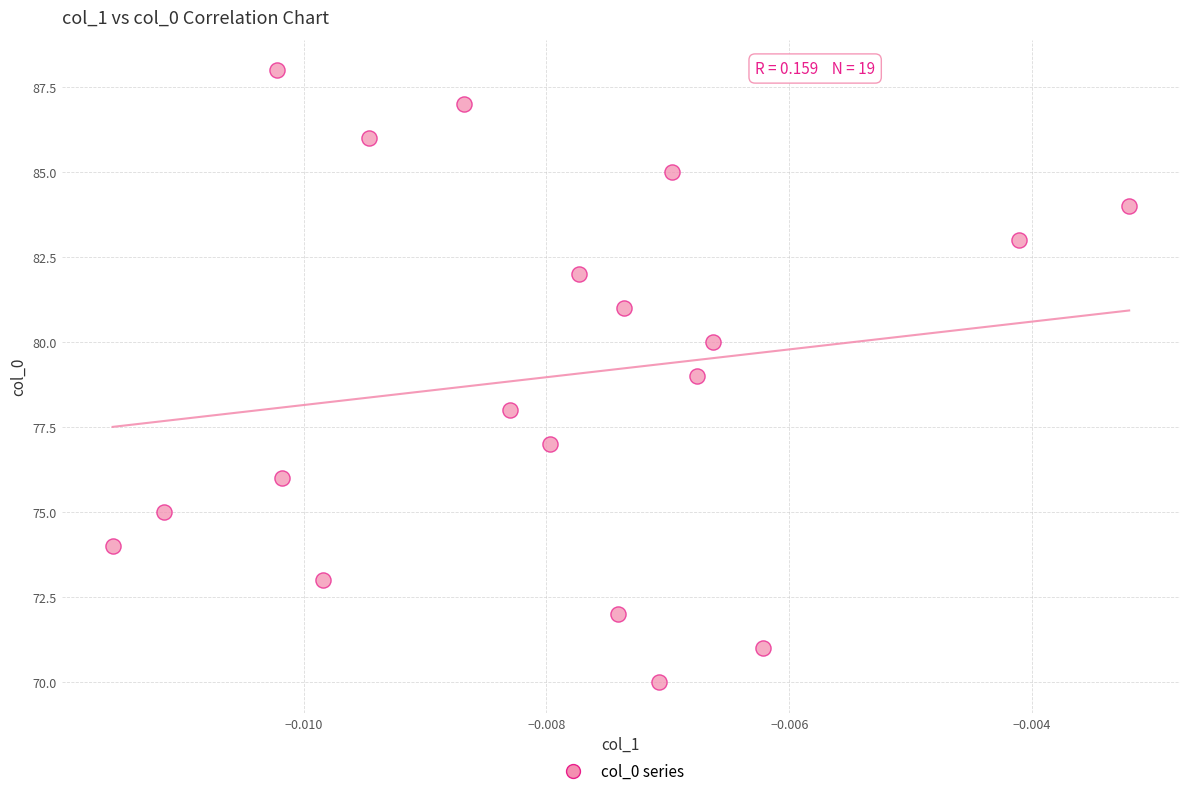

What is the range of Y values (max minus min)?

18